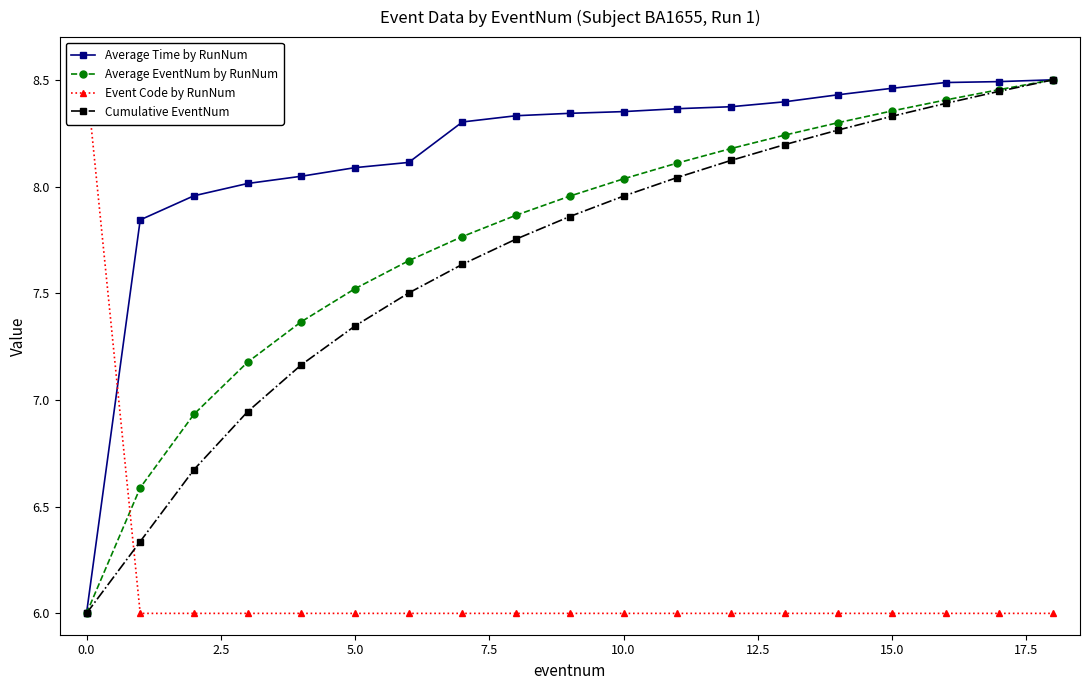

What position from the left is 13?

14